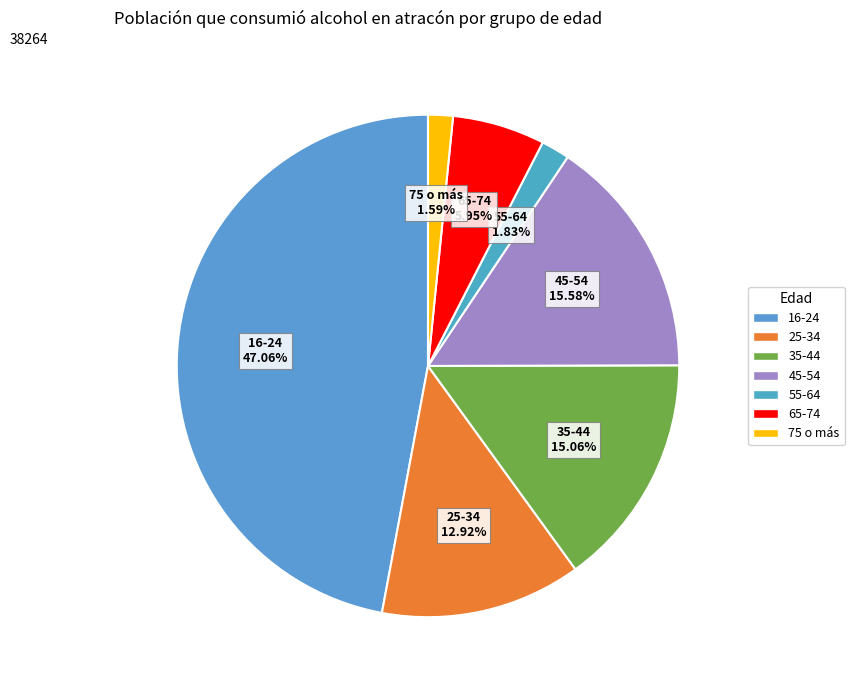

Do 16-24 and 55-64 together represent more than half of the pie?

No